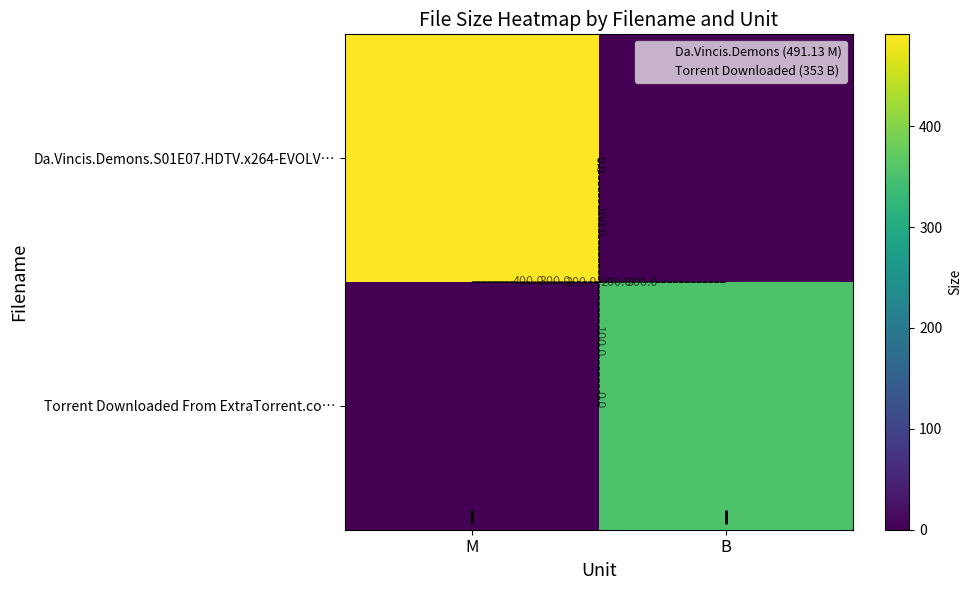

What is the average value of the Torrent Downloaded From ExtraTorrent.co… series?

176.5